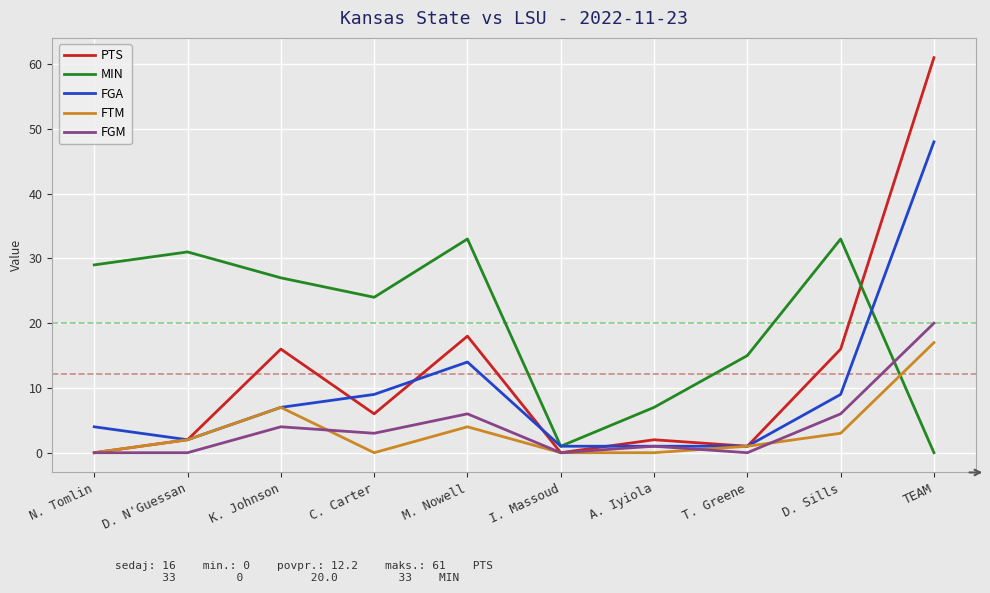

How many values in the MIN series are below 27?

5